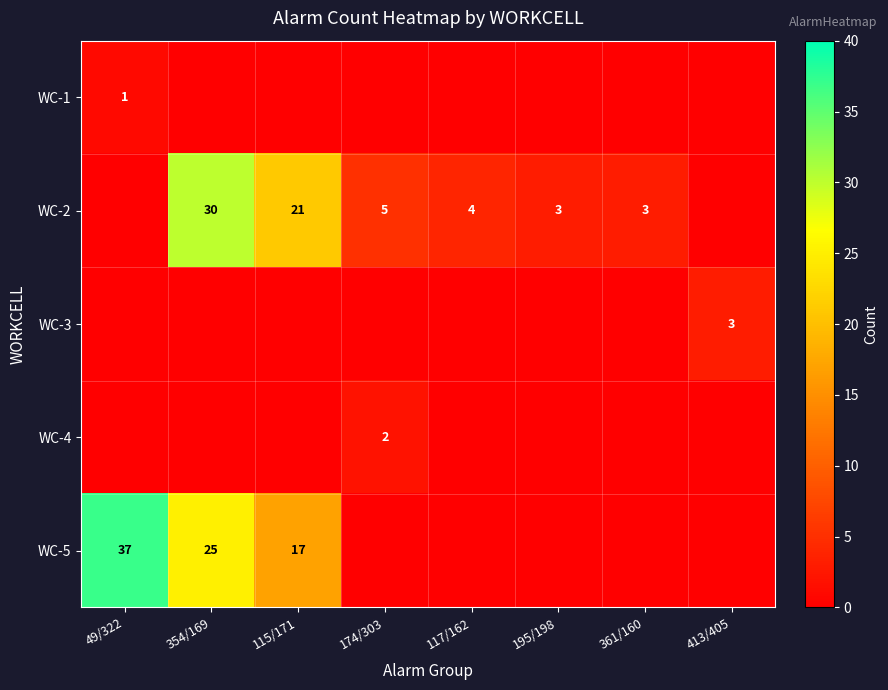

True or false: WC-2 has a value of 3 at 361/160.

True